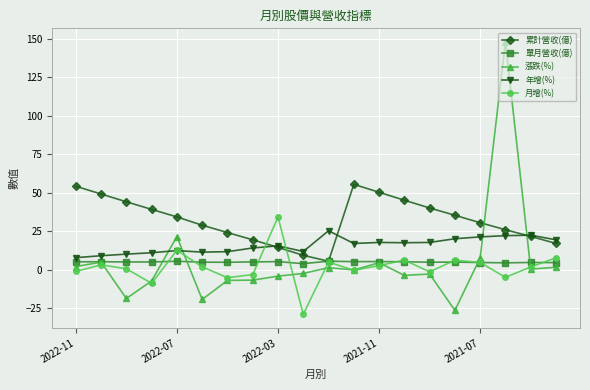

List the series in order of their peak value, highest first.

漲跌(%), 累計營收(億), 月增(%), 年增(%), 單月營收(億)